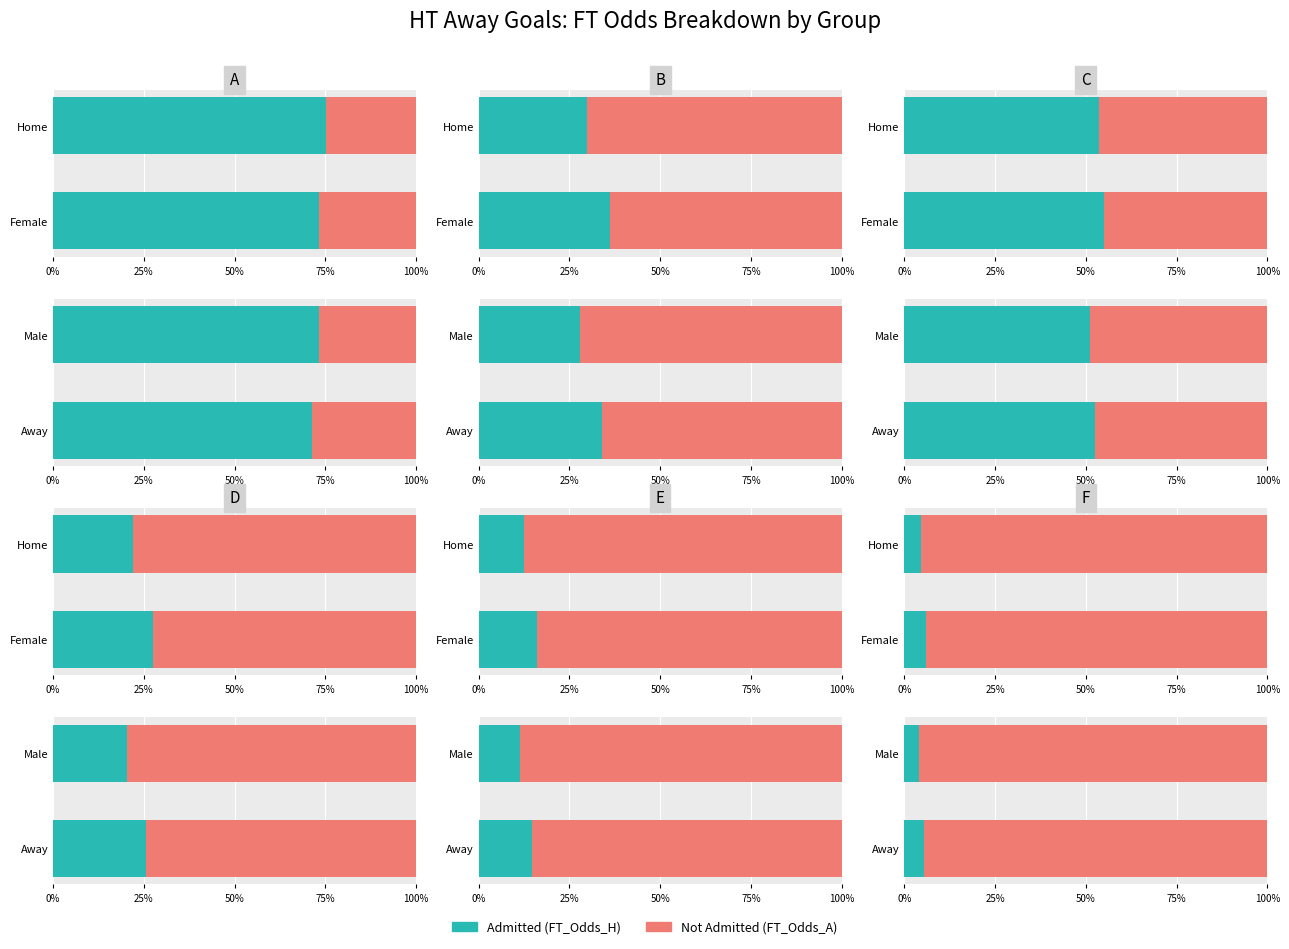

True or false: Admitted (FT_Odds_H) has a value of 0.0 at Male.

False